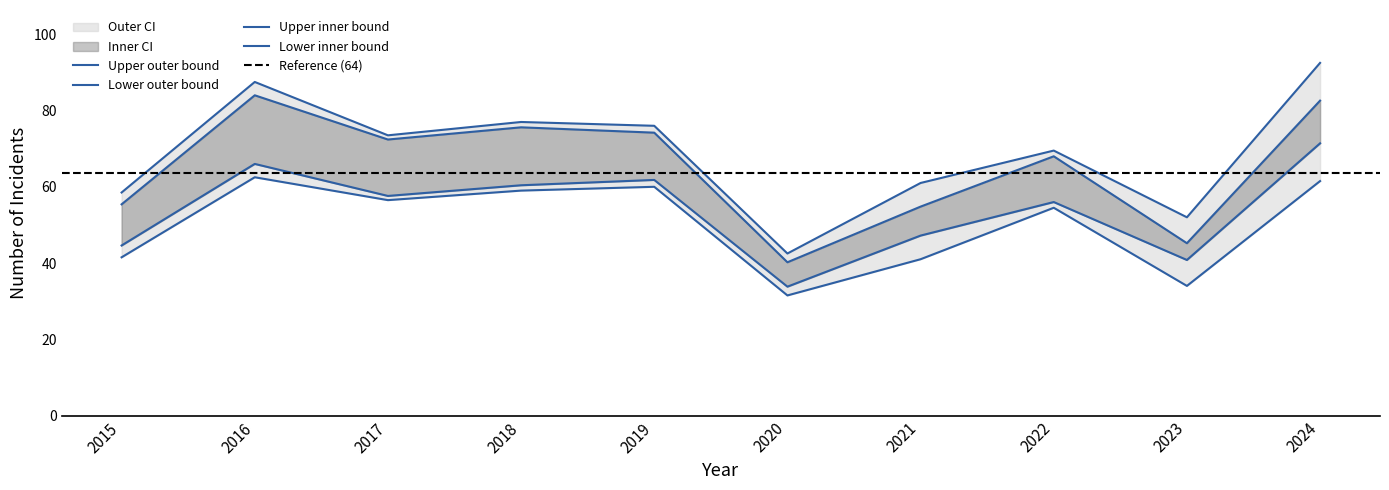

At which category is the sum across all series the highest?

2024